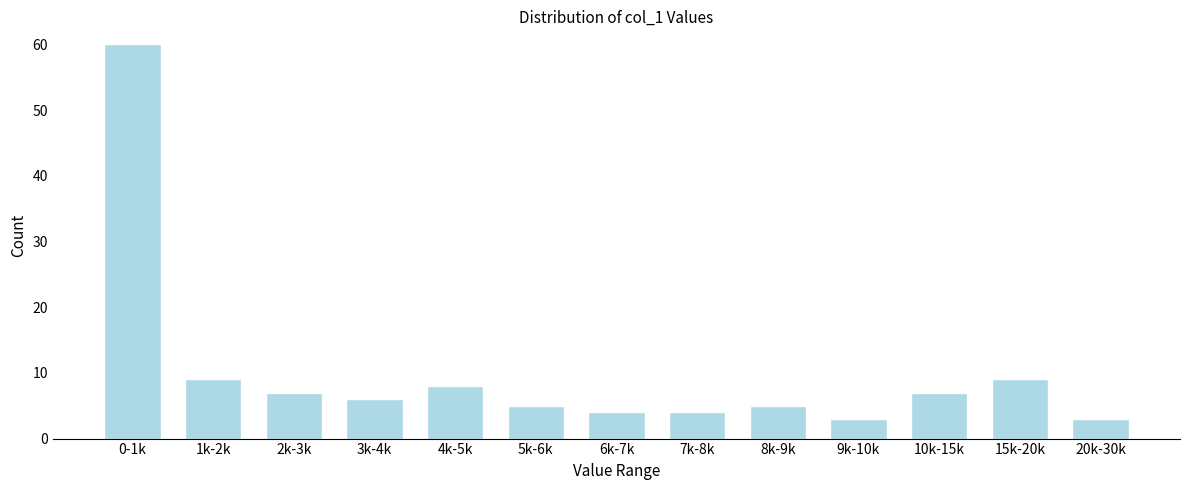

Reading left to right, extract all data points from this chart.

60	9	7	6	8	5	4	4	5	3	7	9	3